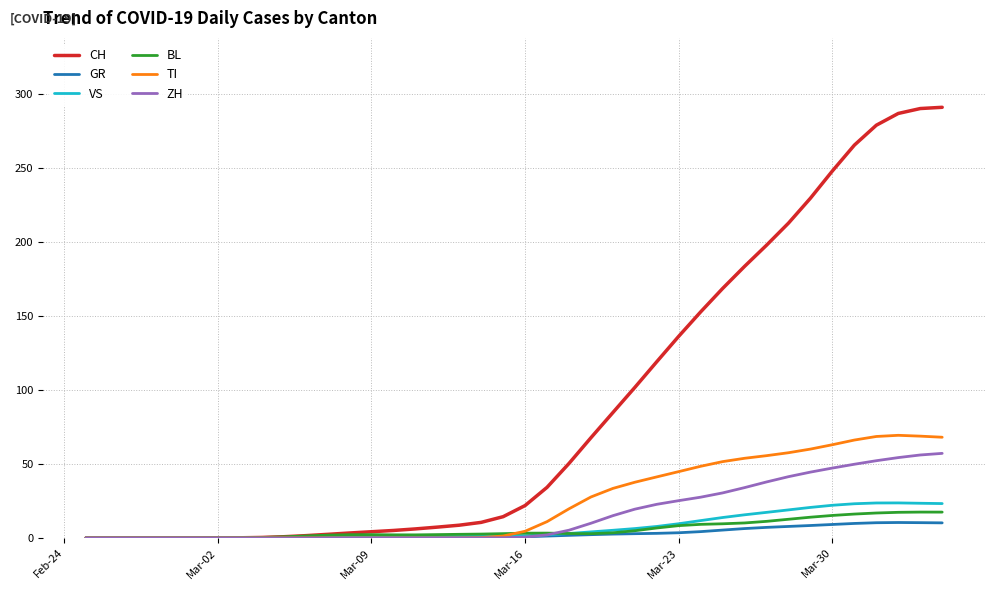

Which series has the largest total across all categories?

CH